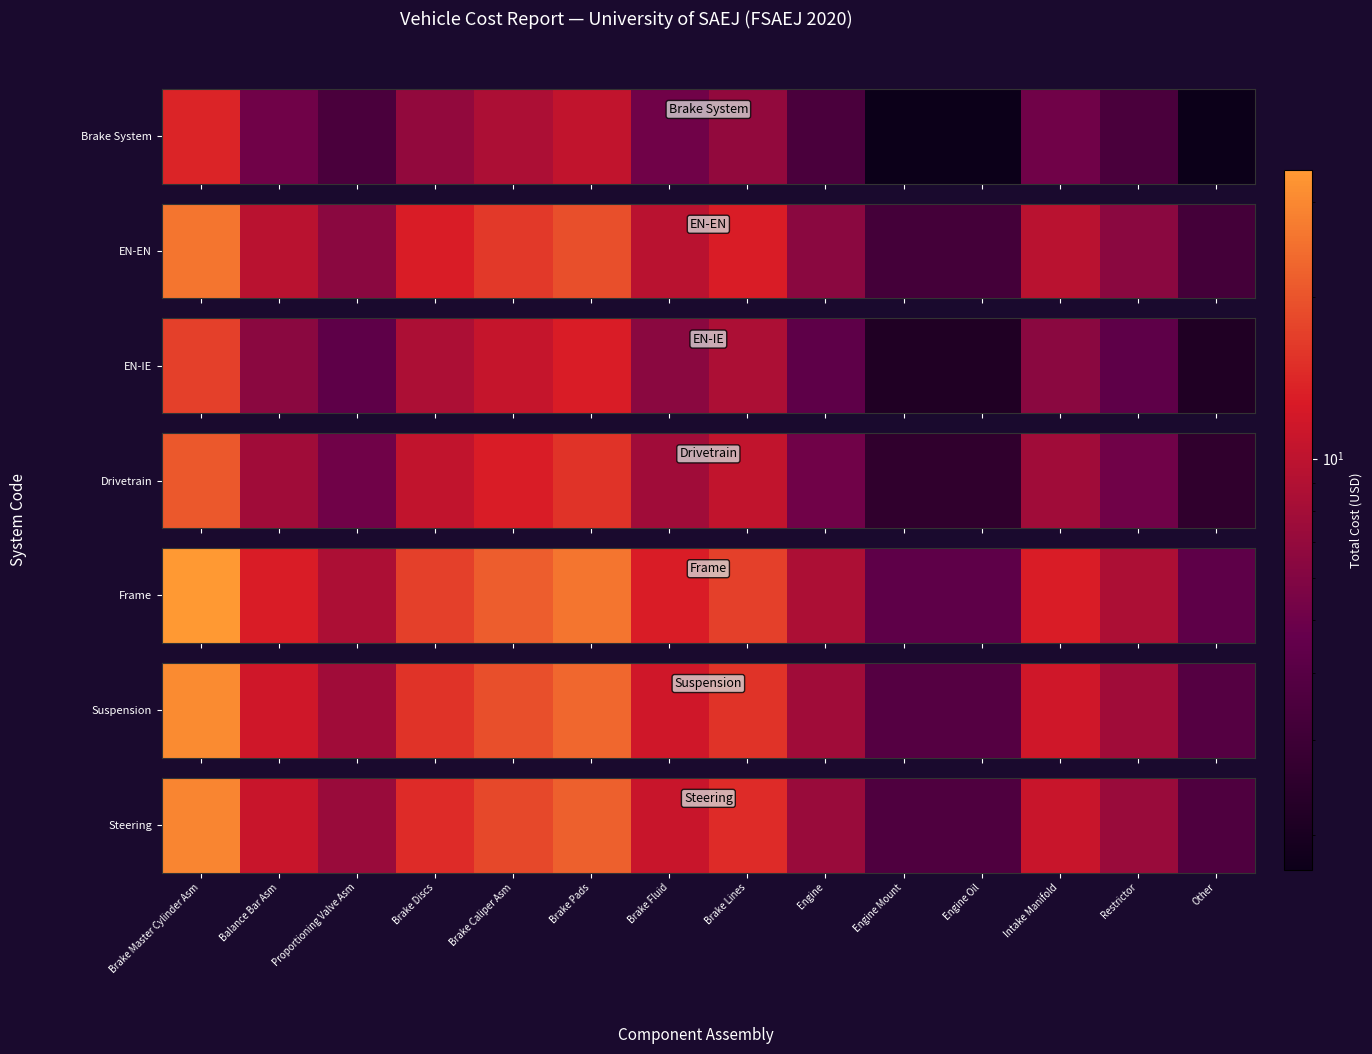

Reading left to right, extract all data points from this chart.

Brake Master Cylinder Asm=29.2	Balance Bar Asm=11.0	Proportioning Valve Asm=7.3	Brake Discs=14.6	Brake Caliper Asm=18.3	Brake Pads=21.9	Brake Fluid=11.0	Brake Lines=14.6	Engine=7.3	Engine Mount=3.7	Engine Oil=3.7	Intake Manifold=11.0	Restrictor=7.3	Other=3.7